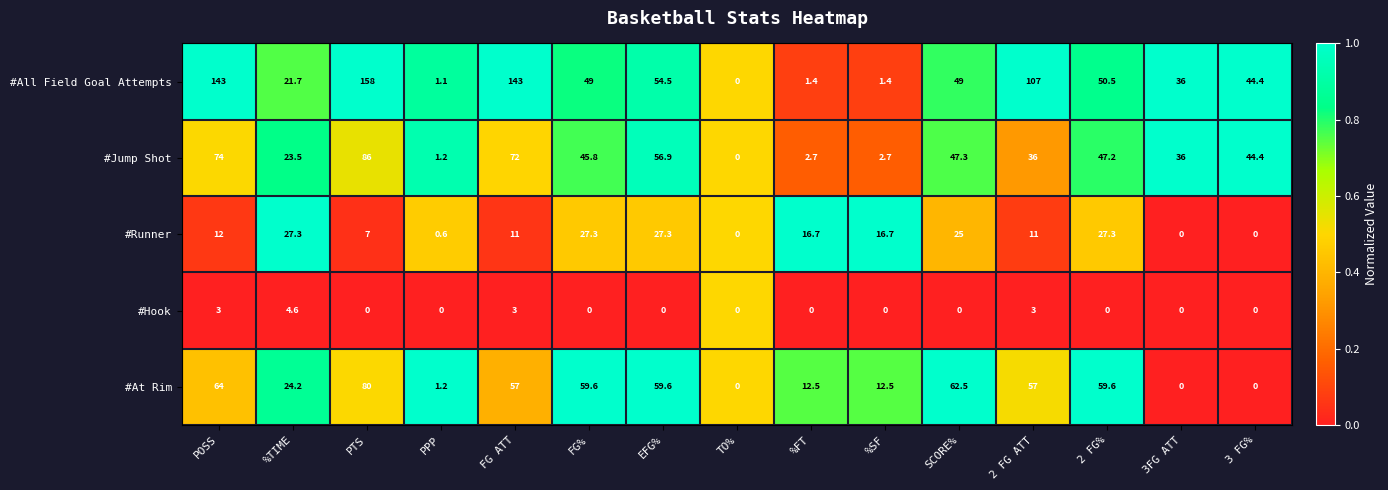

What is the greatest value displayed?

158.0